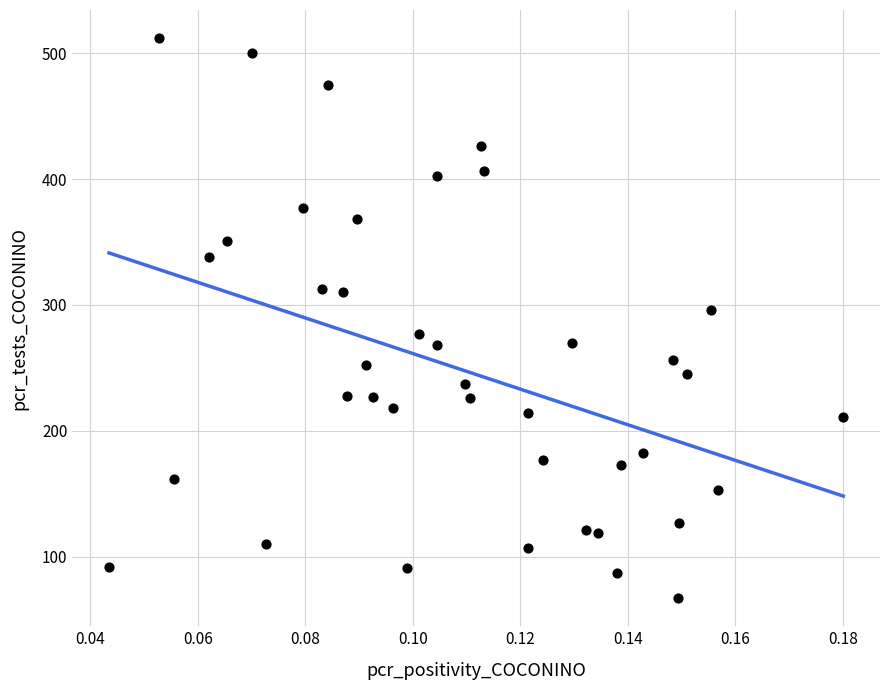

What Y value in the scatter plot is closest to 289?

296